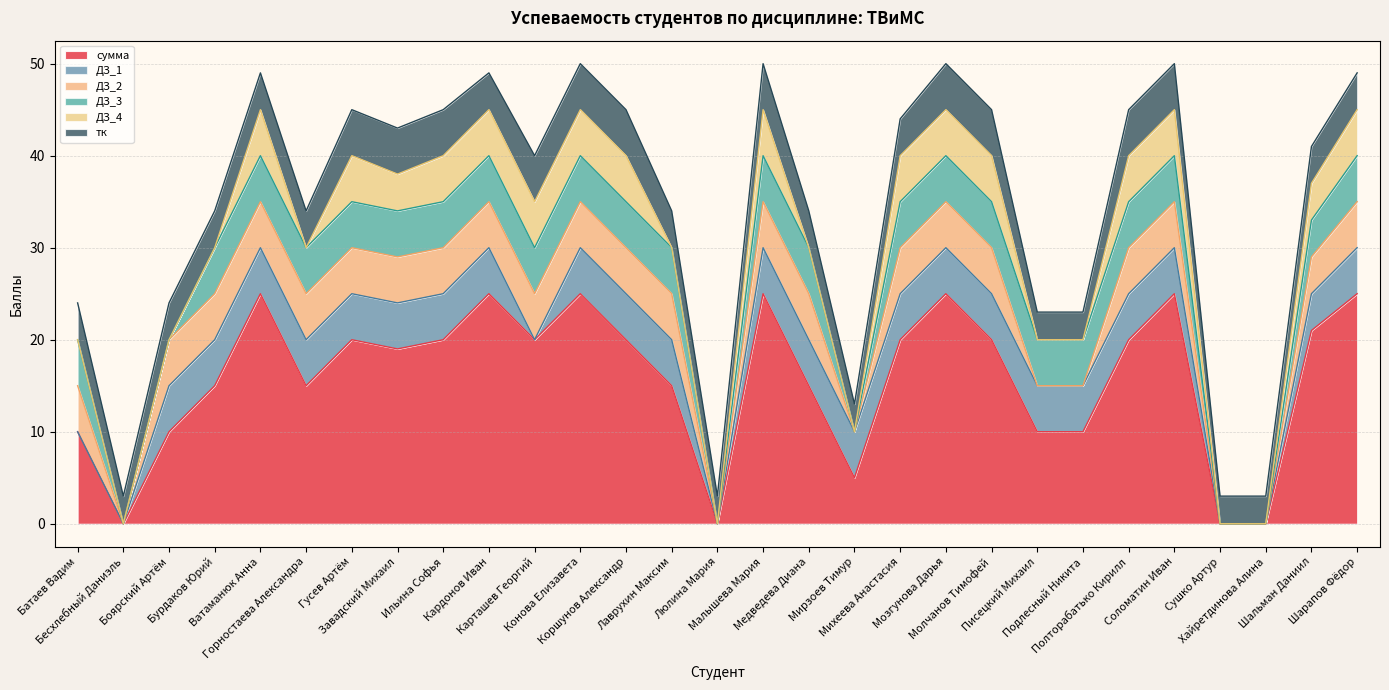

True or false: ДЗ_2 and ДЗ_3 intersect in this chart.

False